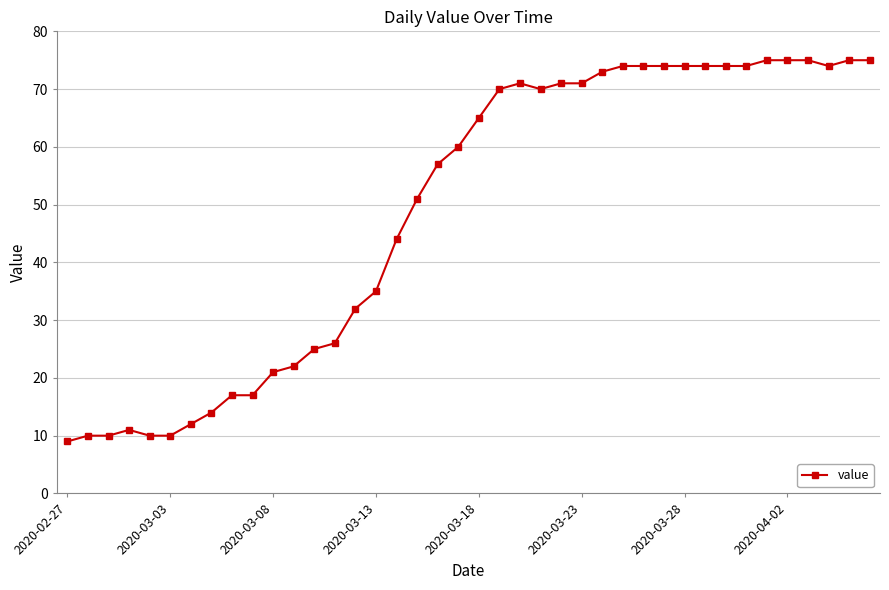

What is the minimum value shown in the chart?

9